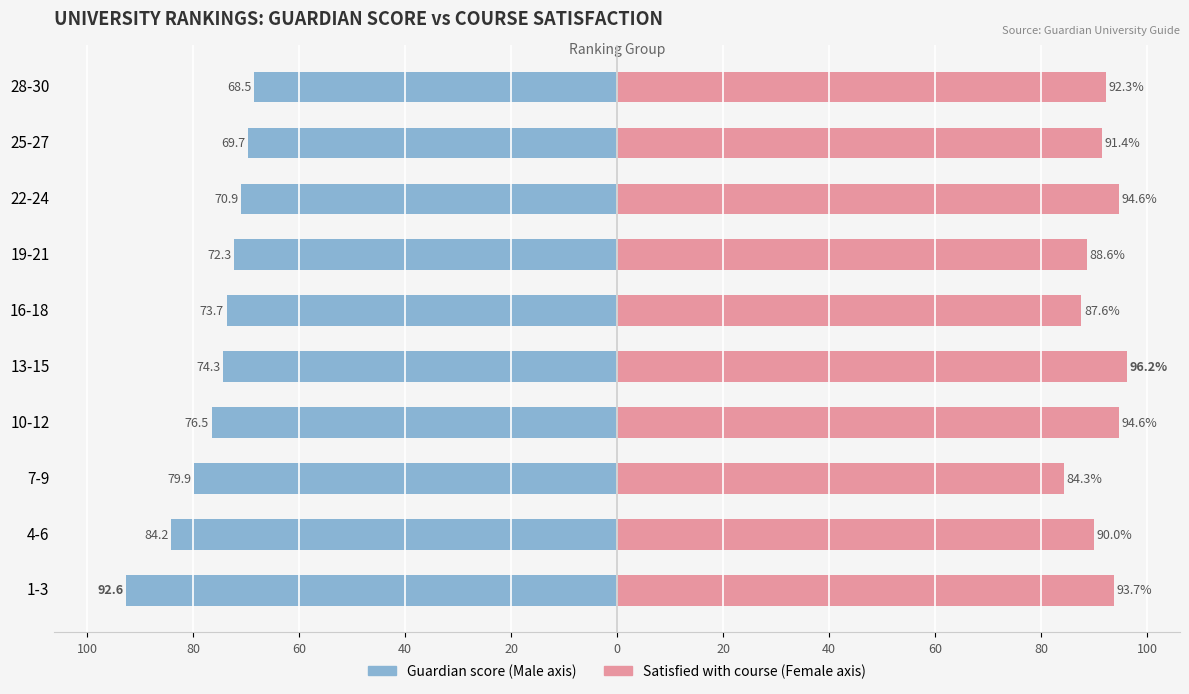

Reading right to left, transcribe all the data shown in this chart.

Guardian score: -68.5	-69.7	-70.9	-72.3	-73.7	-74.3	-76.5	-79.9	-84.2	-92.6
Satisfied with course: 92.3	91.4	94.6	88.6	87.6	96.2	94.6	84.3	90.0	93.7